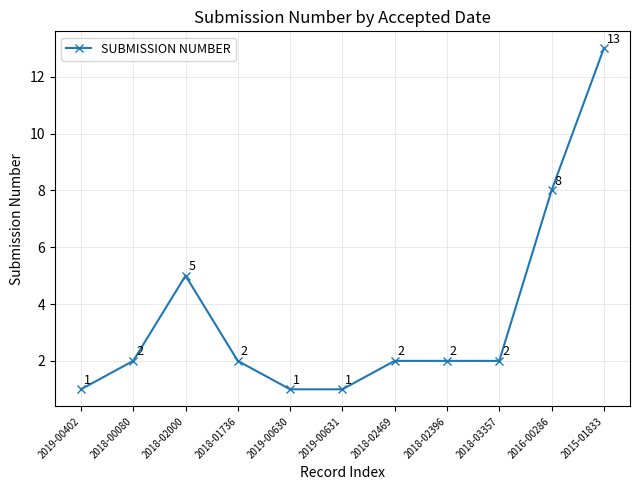

How many categories are shown in the chart?

11